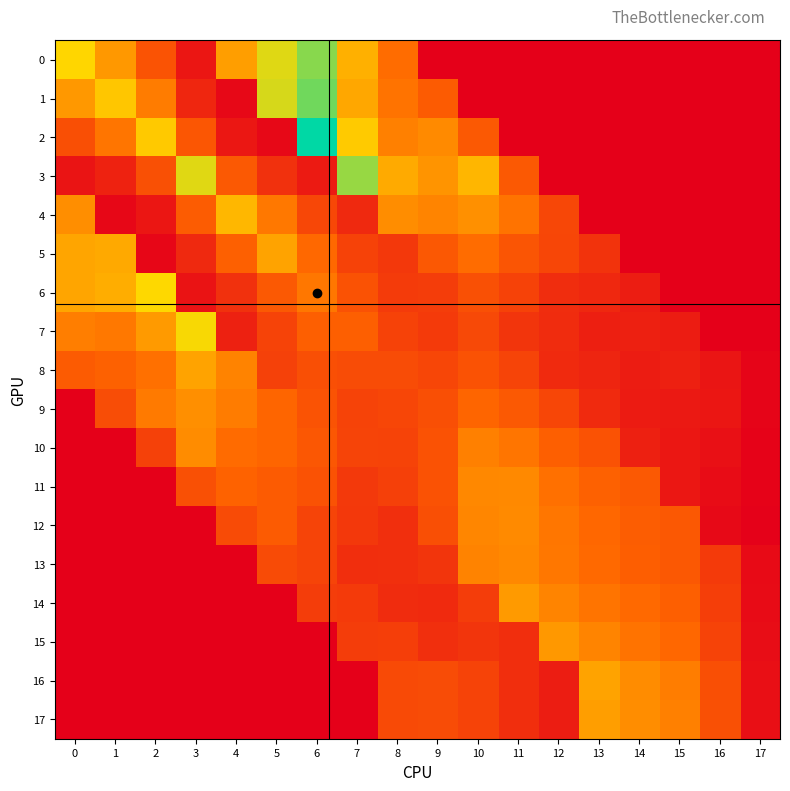

Reading right to left, what are all the values shown in this chart?

0: 17=0.0	16=0.0	15=0.0	14=0.0	13=0.0	12=0.0	11=0.0	10=0.0	9=0.0	8=0.1	7=0.1	6=0.2	5=0.2	4=0.1	3=0.0	2=0.1	1=0.1	0=0.1
1: 17=0.0	16=0.0	15=0.0	14=0.0	13=0.0	12=0.0	11=0.0	10=0.0	9=0.1	8=0.1	7=0.1	6=0.2	5=0.2	4=0.0	3=0.0	2=0.1	1=0.1	0=0.1
2: 17=0.0	16=0.0	15=0.0	14=0.0	13=0.0	12=0.0	11=0.0	10=0.1	9=0.1	8=0.1	7=0.1	6=0.2	5=0.0	4=0.0	3=0.1	2=0.1	1=0.1	0=0.1
3: 17=0.0	16=0.0	15=0.0	14=0.0	13=0.0	12=0.0	11=0.1	10=0.1	9=0.1	8=0.1	7=0.2	6=0.0	5=0.0	4=0.1	3=0.2	2=0.1	1=0.0	0=0.0
4: 17=0.0	16=0.0	15=0.0	14=0.0	13=0.0	12=0.1	11=0.1	10=0.1	9=0.1	8=0.1	7=0.0	6=0.1	5=0.1	4=0.1	3=0.1	2=0.0	1=0.0	0=0.1
5: 17=0.0	16=0.0	15=0.0	14=0.0	13=0.0	12=0.1	11=0.1	10=0.1	9=0.1	8=0.0	7=0.0	6=0.1	5=0.1	4=0.1	3=0.0	2=0.0	1=0.1	0=0.1
6: 17=0.0	16=0.0	15=0.0	14=0.0	13=0.0	12=0.0	11=0.0	10=0.1	9=0.0	8=0.0	7=0.1	6=0.1	5=0.1	4=0.0	3=0.0	2=0.2	1=0.1	0=0.1
7: 17=0.0	16=0.0	15=0.0	14=0.0	13=0.0	12=0.0	11=0.0	10=0.1	9=0.0	8=0.0	7=0.1	6=0.1	5=0.0	4=0.0	3=0.2	2=0.1	1=0.1	0=0.1
8: 17=0.0	16=0.0	15=0.0	14=0.0	13=0.0	12=0.0	11=0.1	10=0.1	9=0.1	8=0.1	7=0.1	6=0.1	5=0.0	4=0.1	3=0.1	2=0.1	1=0.1	0=0.1
9: 17=0.0	16=0.0	15=0.0	14=0.0	13=0.0	12=0.1	11=0.1	10=0.1	9=0.1	8=0.1	7=0.1	6=0.1	5=0.1	4=0.1	3=0.1	2=0.1	1=0.1	0=0.0
10: 17=0.0	16=0.0	15=0.0	14=0.0	13=0.1	12=0.1	11=0.1	10=0.1	9=0.1	8=0.0	7=0.1	6=0.1	5=0.1	4=0.1	3=0.1	2=0.0	1=0.0	0=0.0
11: 17=0.0	16=0.0	15=0.0	14=0.1	13=0.1	12=0.1	11=0.1	10=0.1	9=0.1	8=0.0	7=0.0	6=0.1	5=0.1	4=0.1	3=0.1	2=0.0	1=0.0	0=0.0
12: 17=0.0	16=0.0	15=0.1	14=0.1	13=0.1	12=0.1	11=0.1	10=0.1	9=0.1	8=0.0	7=0.0	6=0.1	5=0.1	4=0.1	3=0.0	2=0.0	1=0.0	0=0.0
13: 17=0.0	16=0.0	15=0.1	14=0.1	13=0.1	12=0.1	11=0.1	10=0.1	9=0.0	8=0.0	7=0.0	6=0.1	5=0.1	4=0.0	3=0.0	2=0.0	1=0.0	0=0.0
14: 17=0.0	16=0.0	15=0.1	14=0.1	13=0.1	12=0.1	11=0.1	10=0.0	9=0.0	8=0.0	7=0.0	6=0.0	5=0.0	4=0.0	3=0.0	2=0.0	1=0.0	0=0.0
15: 17=0.0	16=0.0	15=0.1	14=0.1	13=0.1	12=0.1	11=0.0	10=0.0	9=0.0	8=0.0	7=0.0	6=0.0	5=0.0	4=0.0	3=0.0	2=0.0	1=0.0	0=0.0
16: 17=0.0	16=0.1	15=0.1	14=0.1	13=0.1	12=0.0	11=0.0	10=0.1	9=0.1	8=0.1	7=0.0	6=0.0	5=0.0	4=0.0	3=0.0	2=0.0	1=0.0	0=0.0
17: 17=0.0	16=0.1	15=0.1	14=0.1	13=0.1	12=0.0	11=0.0	10=0.1	9=0.1	8=0.1	7=0.0	6=0.0	5=0.0	4=0.0	3=0.0	2=0.0	1=0.0	0=0.0